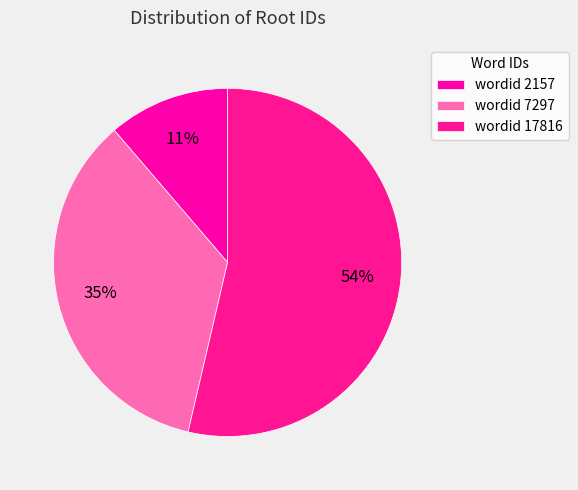

How many segments does this pie chart have?

3